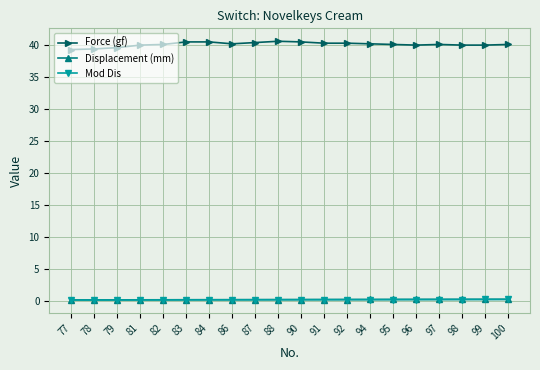

What are all the series names shown in the legend?

Force (gf), Displacement (mm), Mod Dis